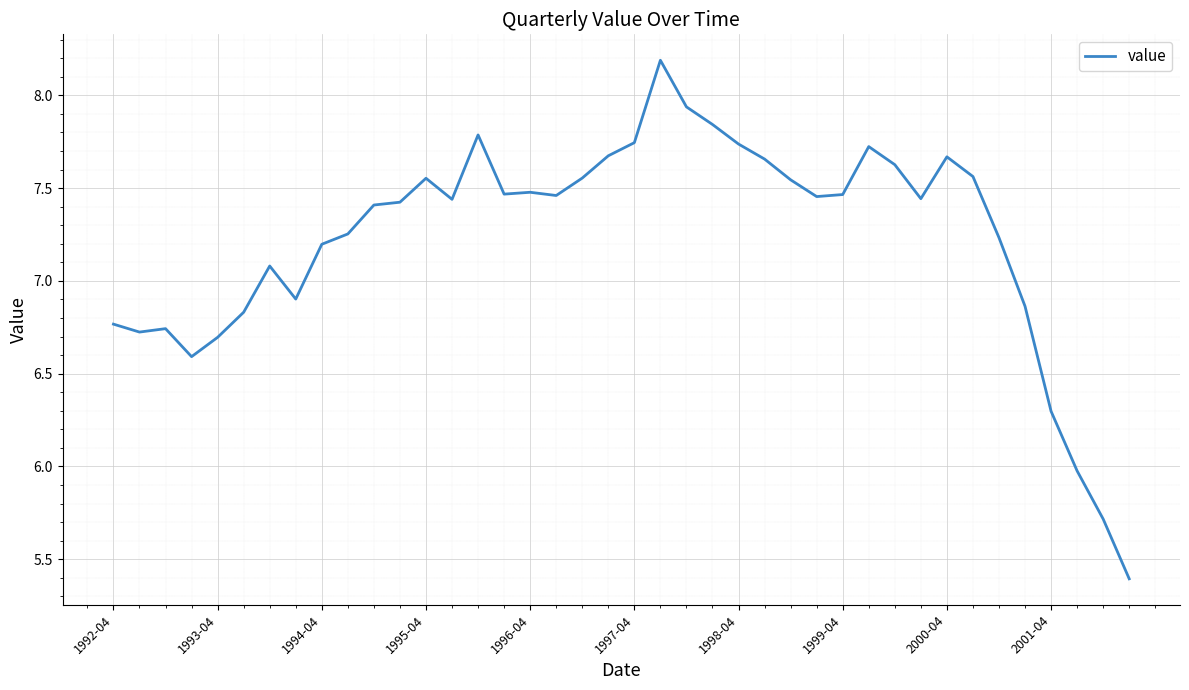

What is the greatest value displayed?

8.2